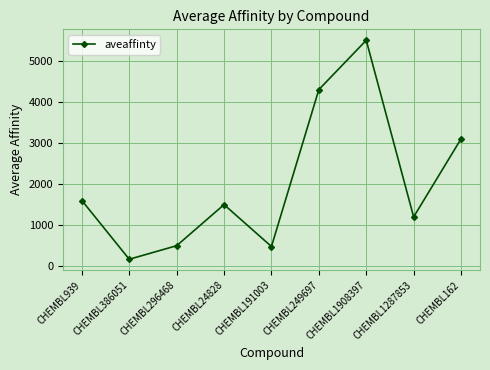

What is the smallest value displayed?

170